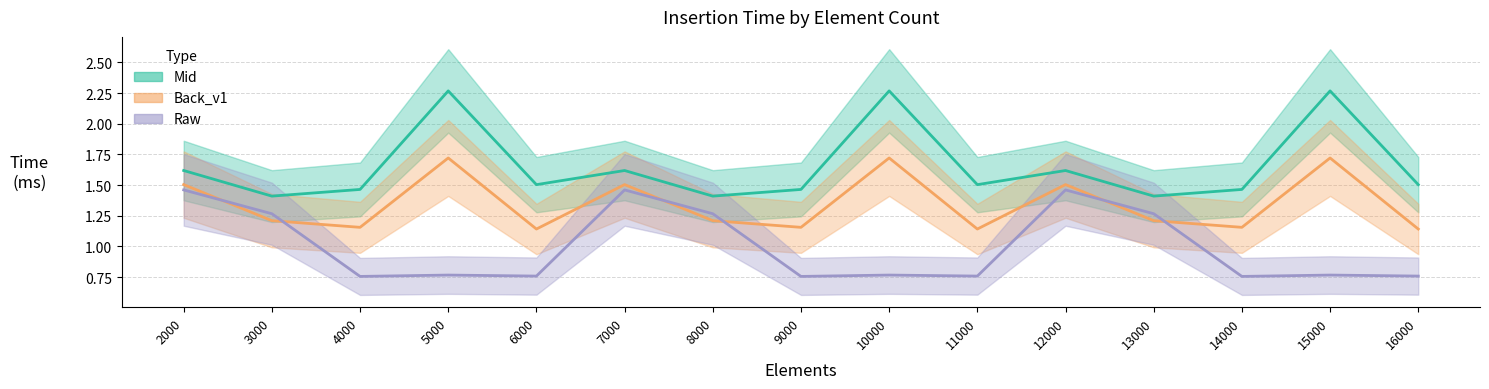

The value of Raw at 4000 is 1.2. True or false?

False